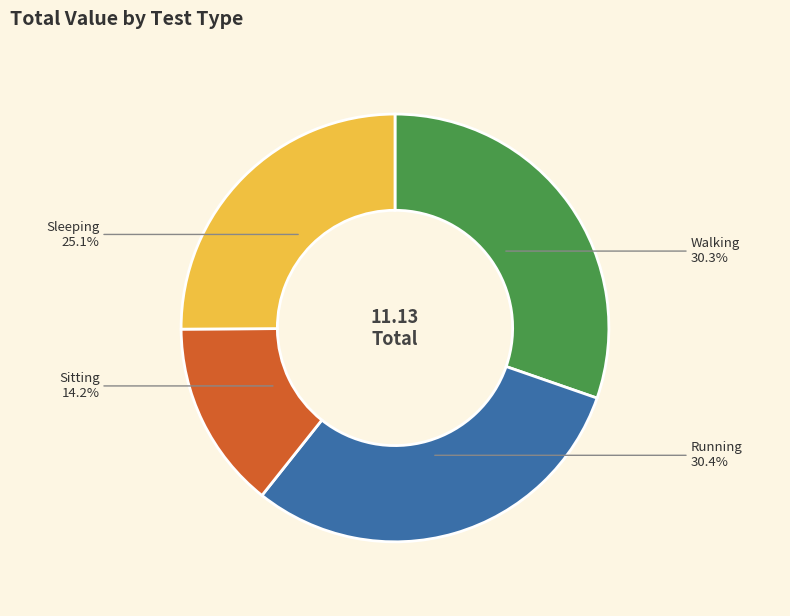

Does Walking represent more than half of the total?

No